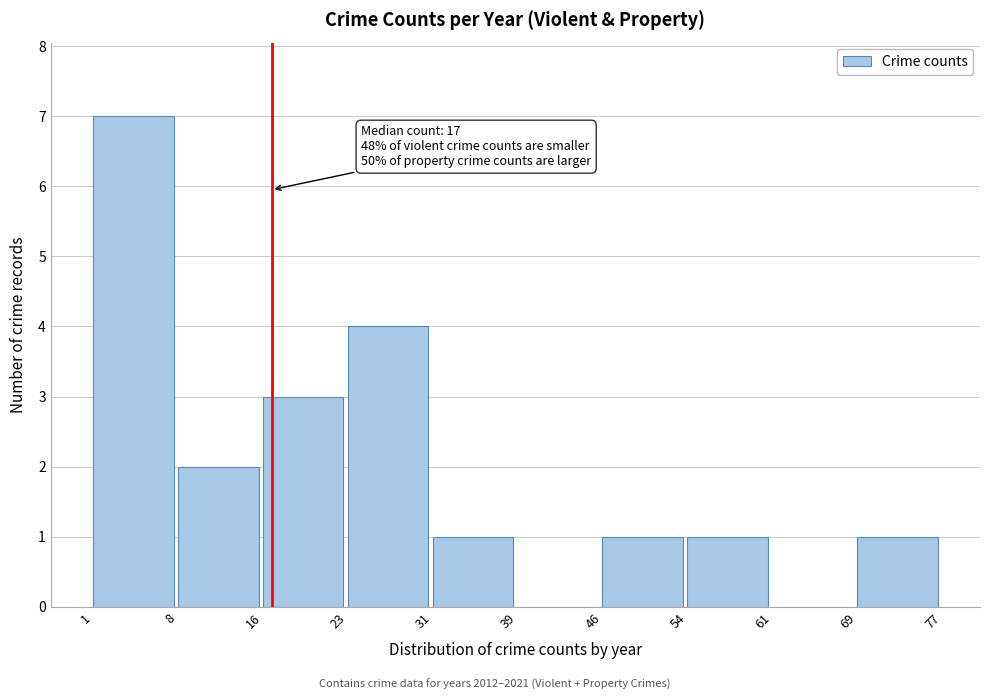

Over which range of the x-axis is the bar tallest?

1 to 8